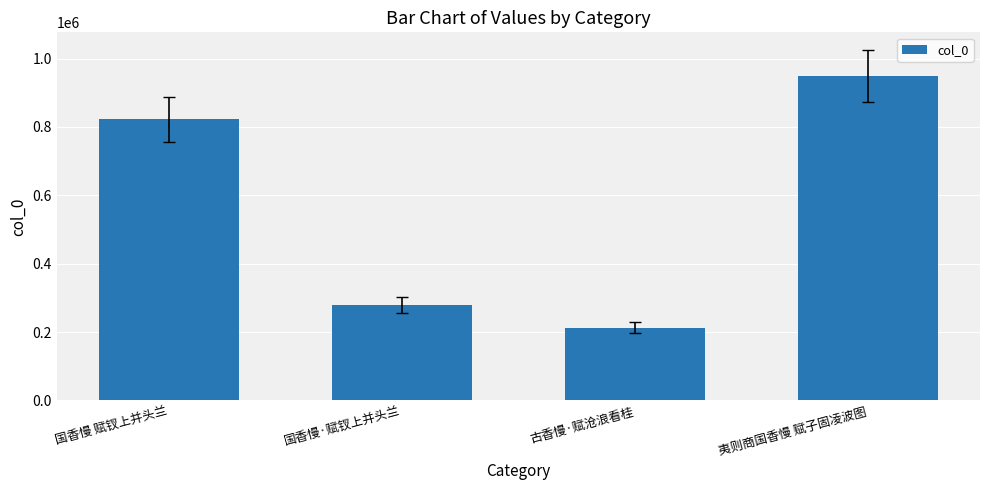

What is the change in value from 国香慢 赋钗上并头兰 to 古香慢·赋沧浪看桂?

-609120